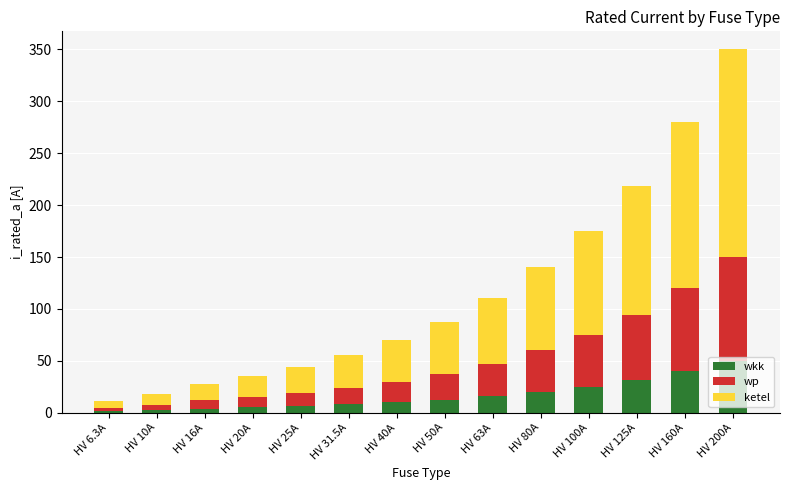

What is the average value of the wkk series?

16.6